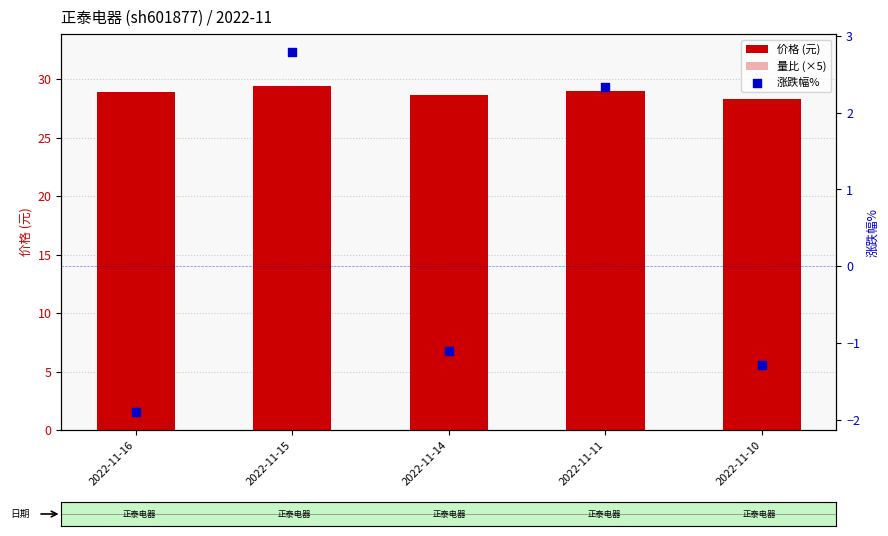

Which series has the largest total across all categories?

价格 (元)